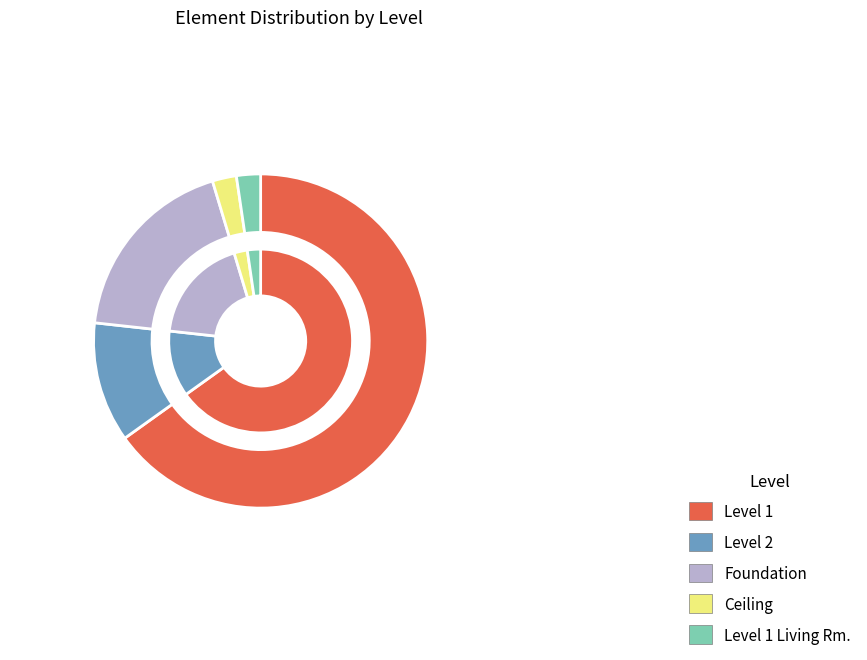

Combined, do Level 1 and Foundation account for over 50%?

Yes